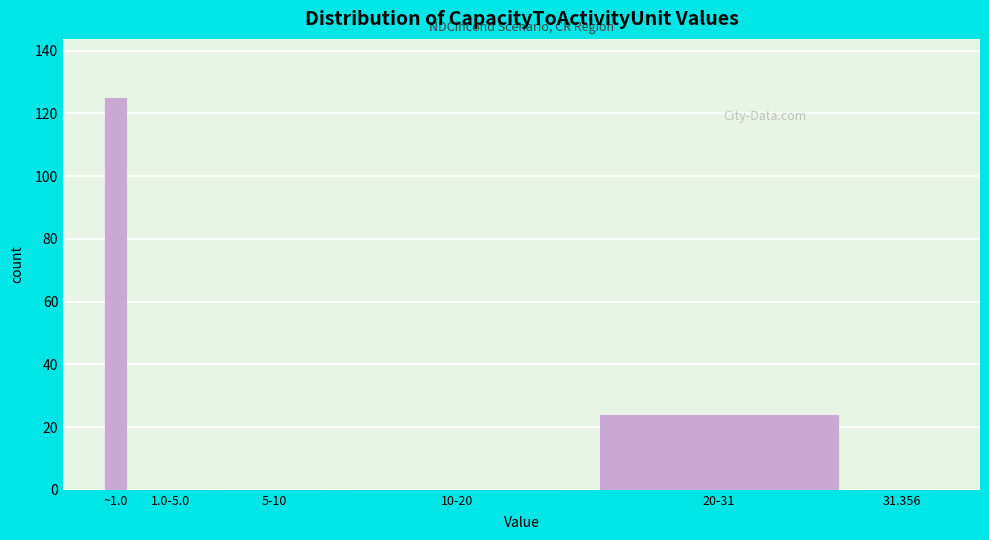

Reading right to left, what are all the values shown in this chart?

31.356=0	20-31=24	10-20=0	5-10=0	1.0-5.0=0	~1.0=125